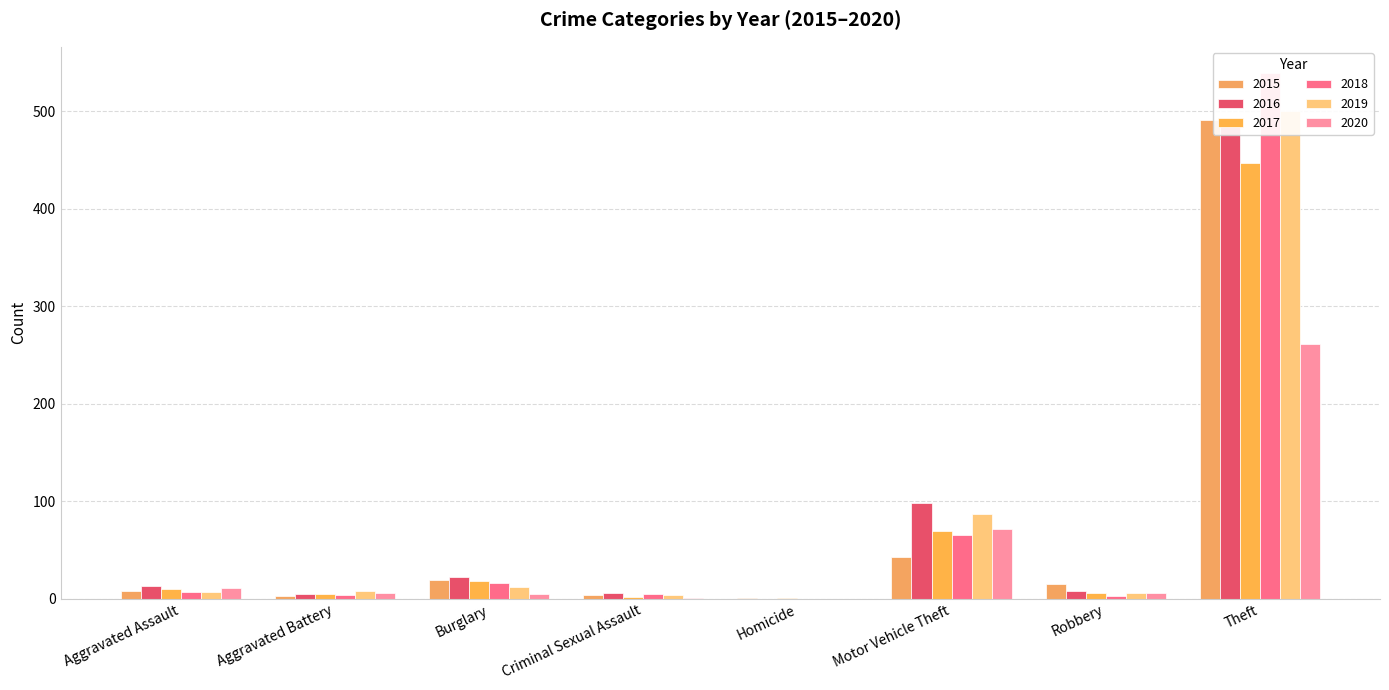

What is the label of the 2nd bar from the left?

Aggravated Battery